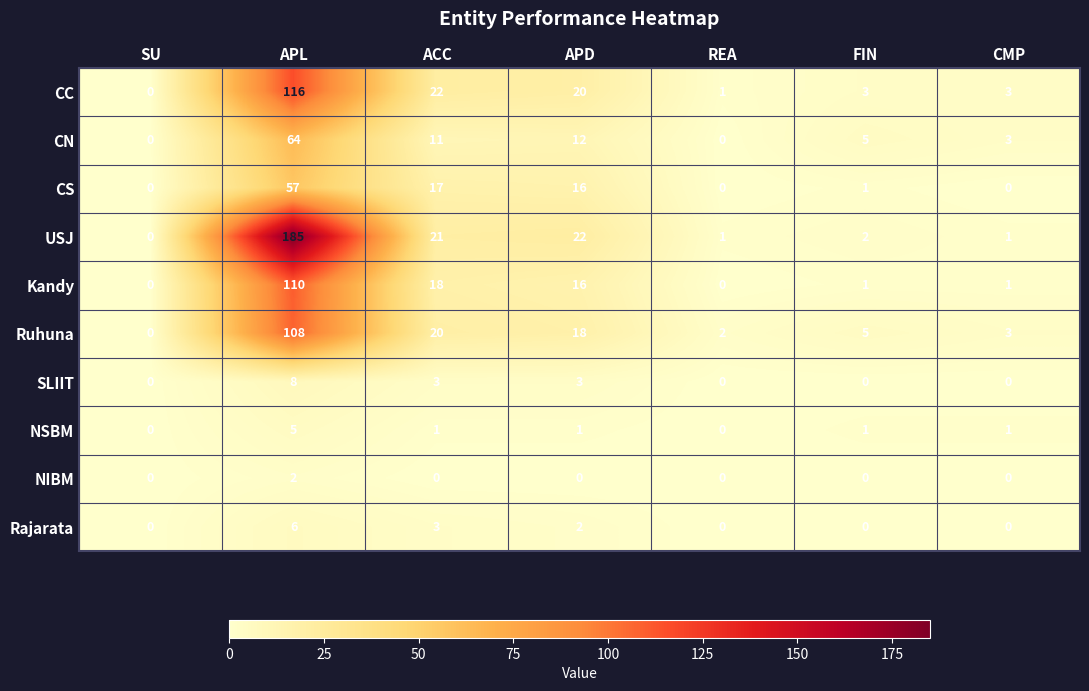

What is the difference between the maximum and minimum values in the NSBM series?

5